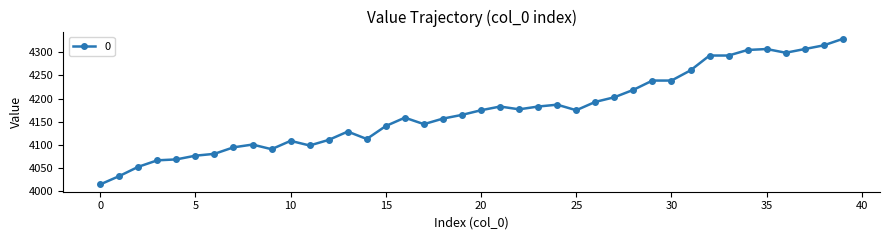

What is the greatest value displayed?

4329